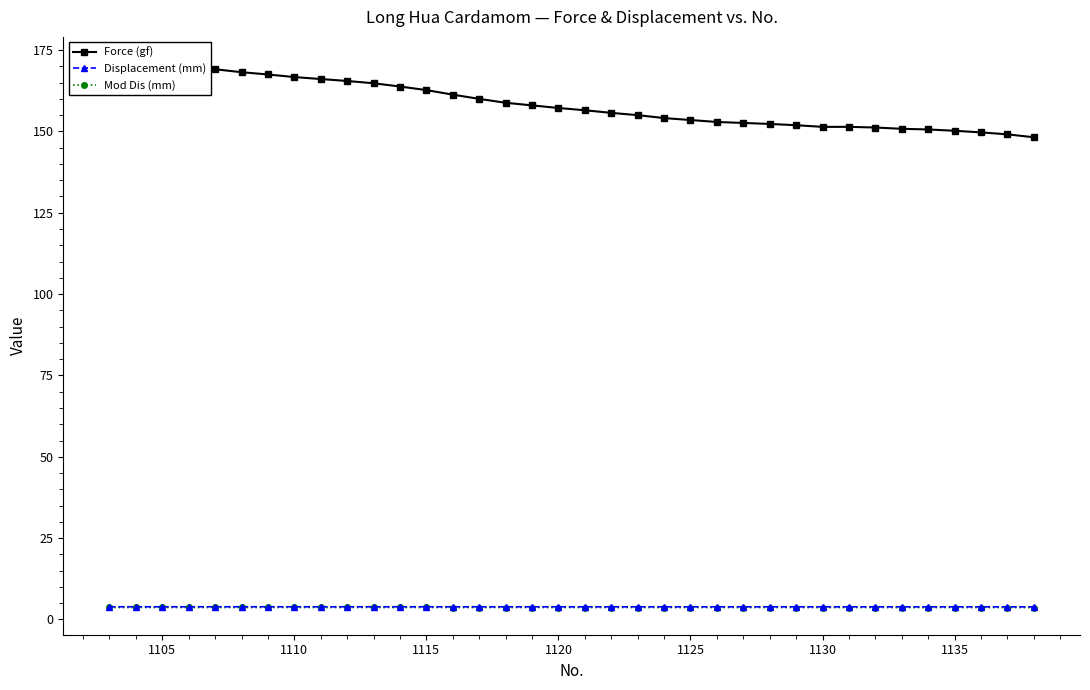

Does the chart have visible grid lines?

No